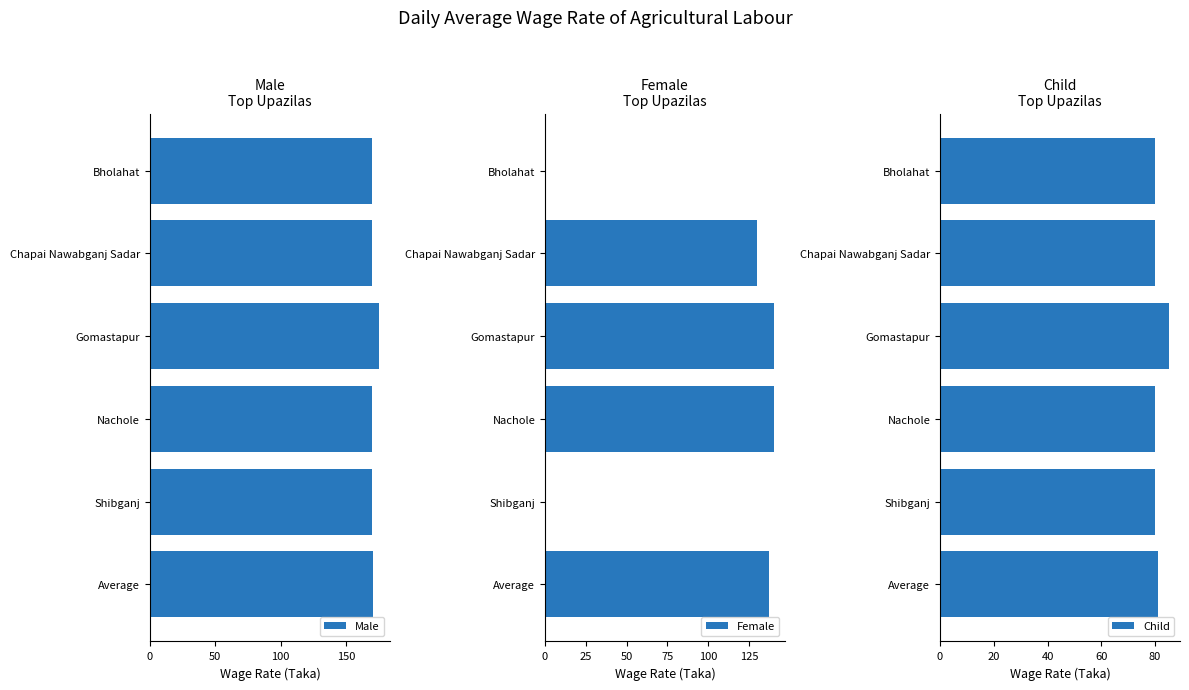

The Child series shows 46 at Gomastapur. True or false?

False